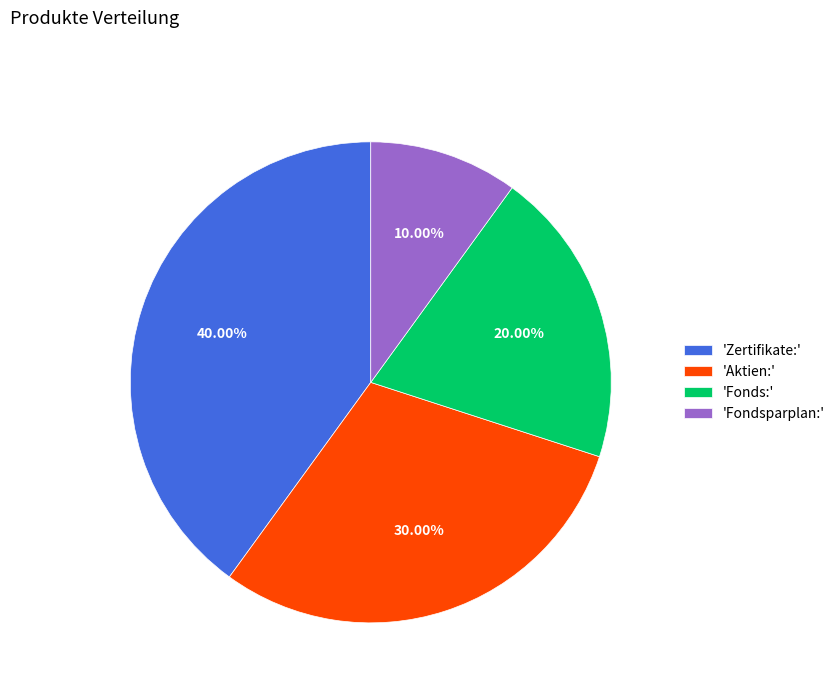

Approximately how many times larger is the value at 'Zertifikate:' compared to 'Fonds:'?

2.0